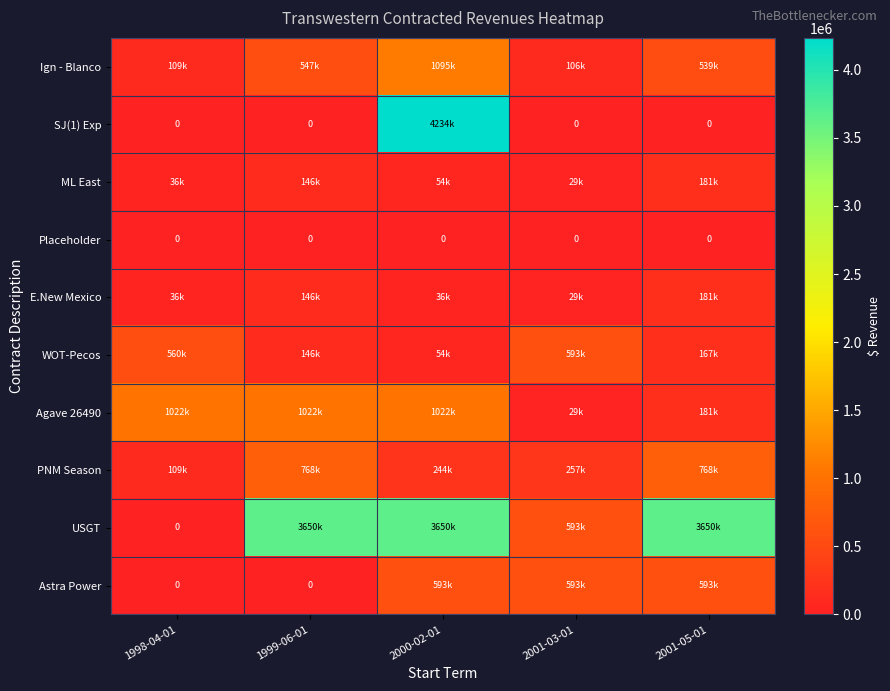

The Placeholder series shows 0 at 1998-04-01. True or false?

True